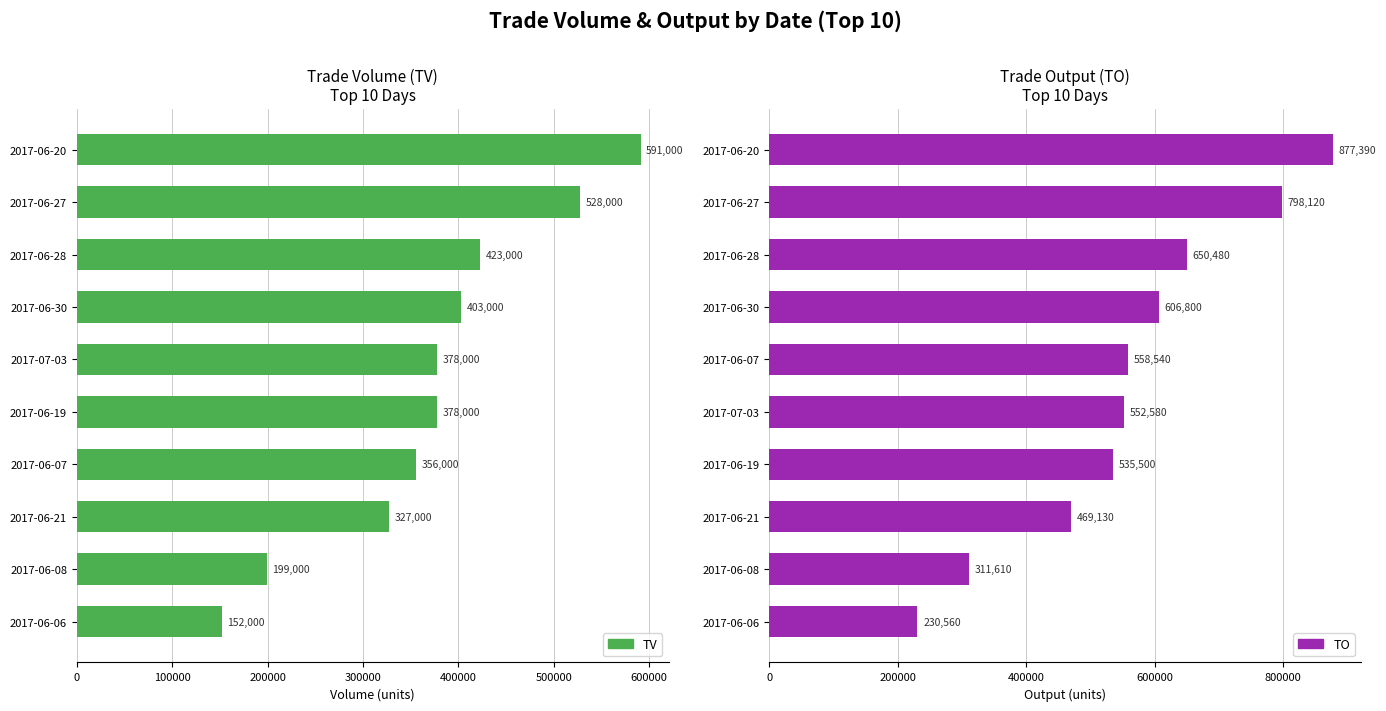

Count the number of data series in this chart.

2